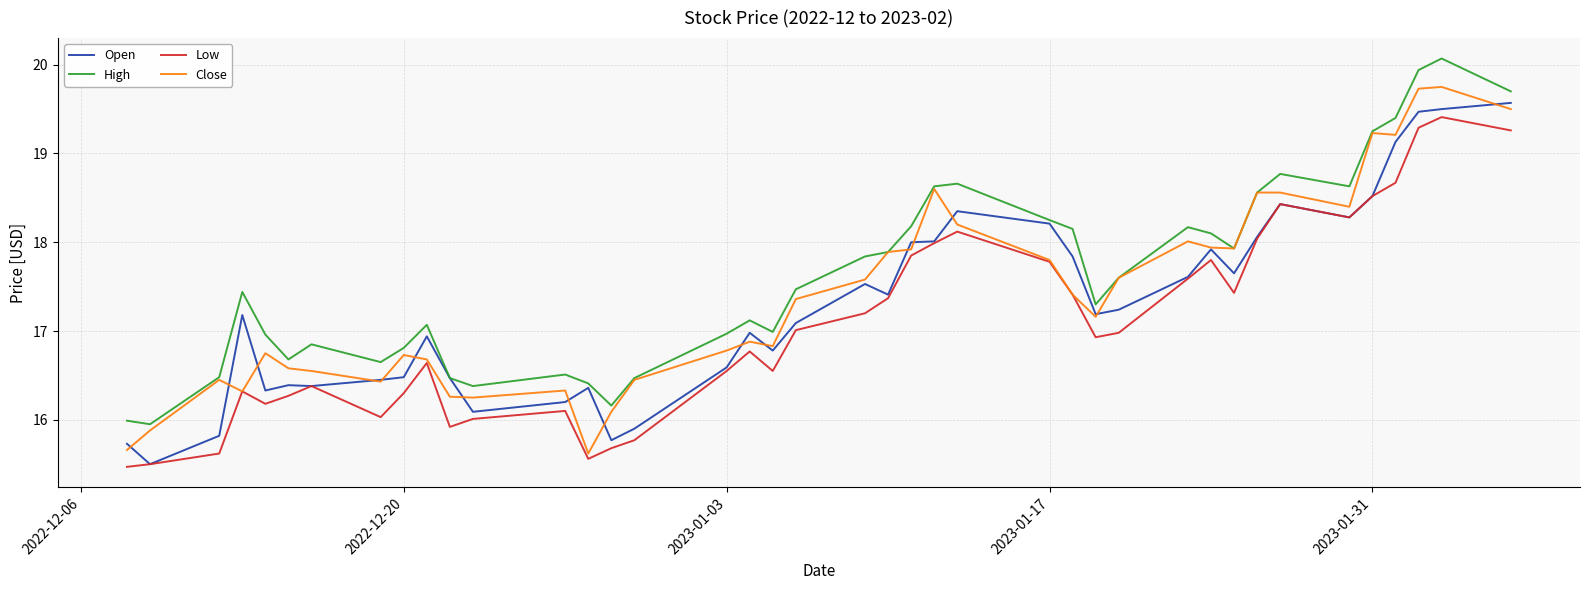

What is the minimum value for Low?

15.5